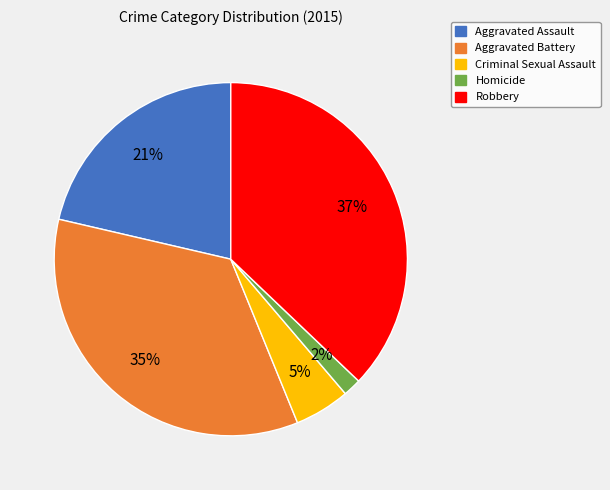

How many segments does this pie chart have?

5